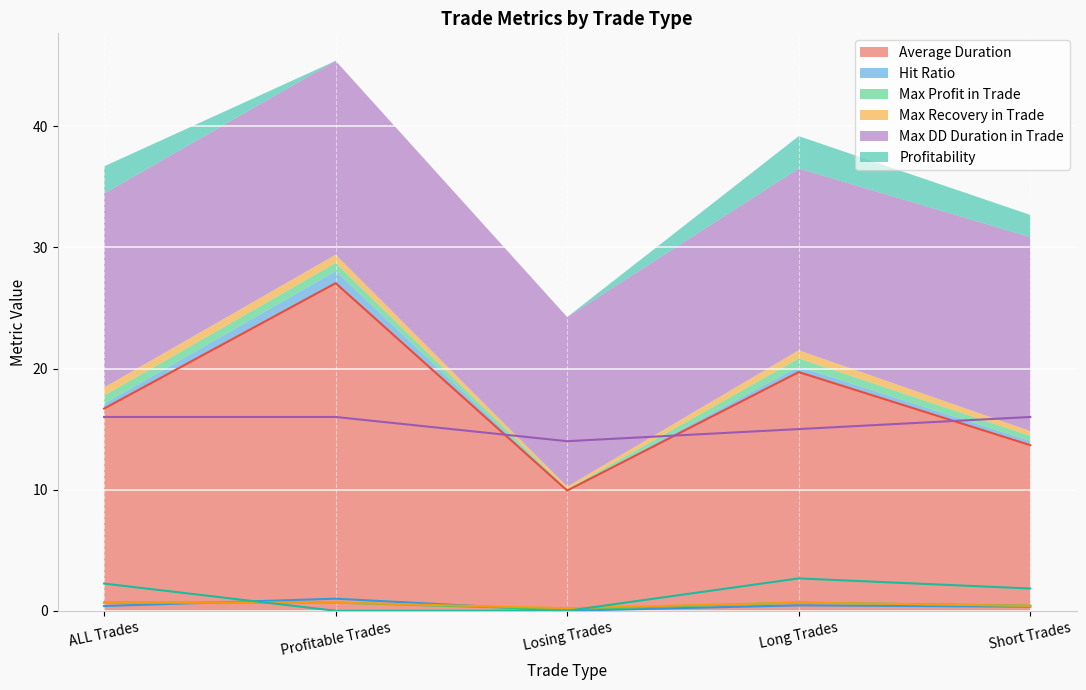

What is the value of the Average Duration point at the 5th from the left?

13.7